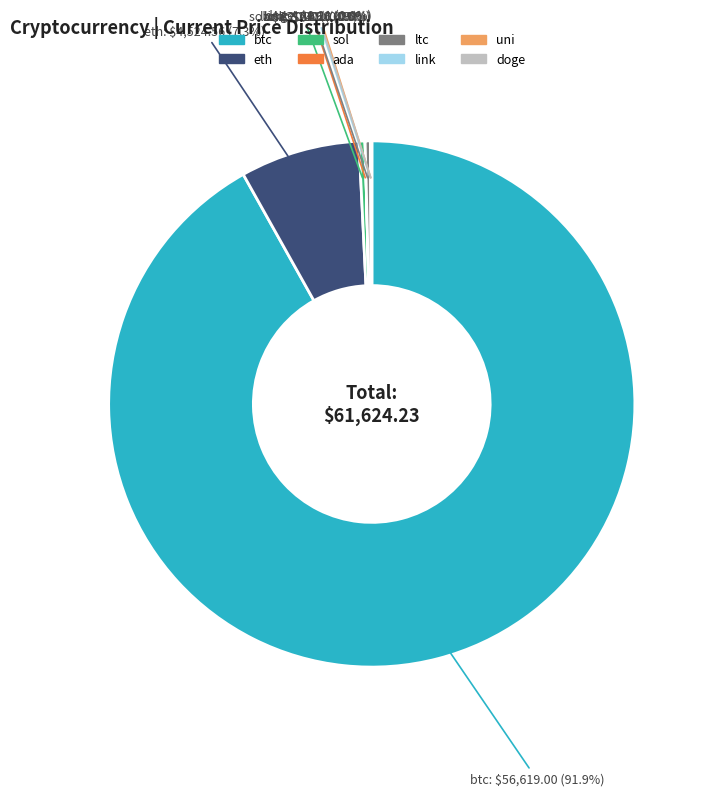

Does btc represent more than half of the total?

Yes